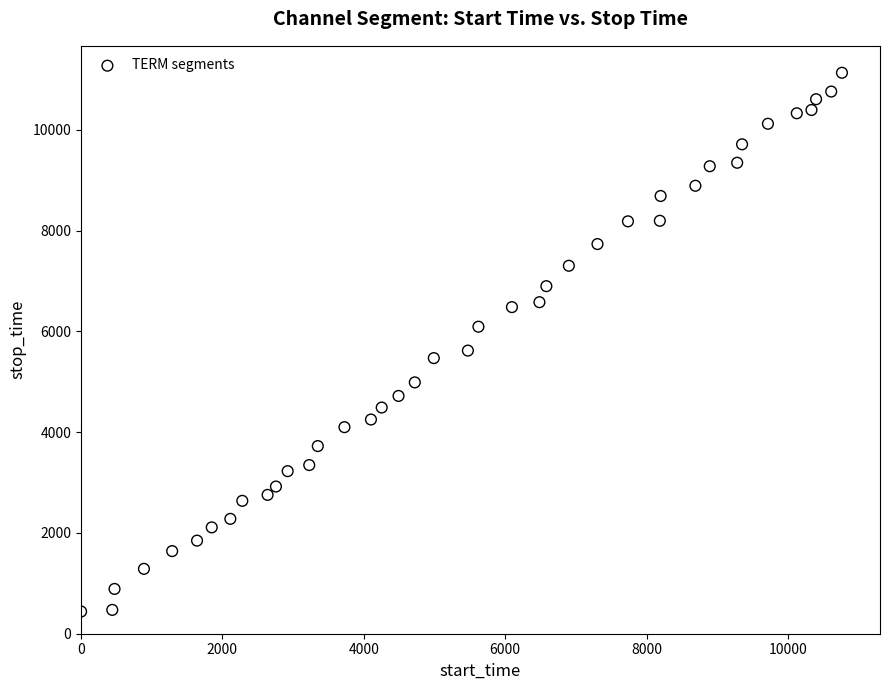

What is the range of Y values (max minus min)?

10694